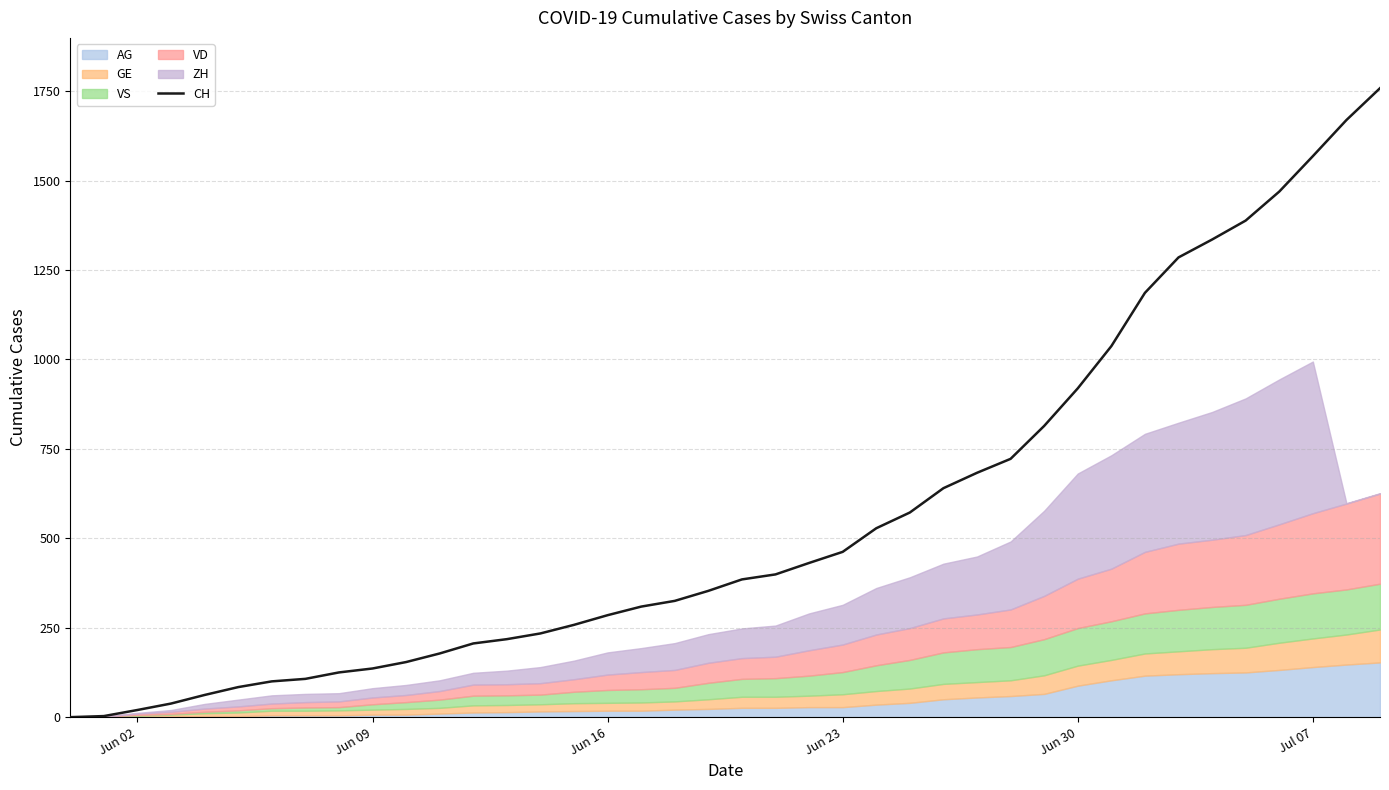

What is the difference between the maximum and minimum values?

1758